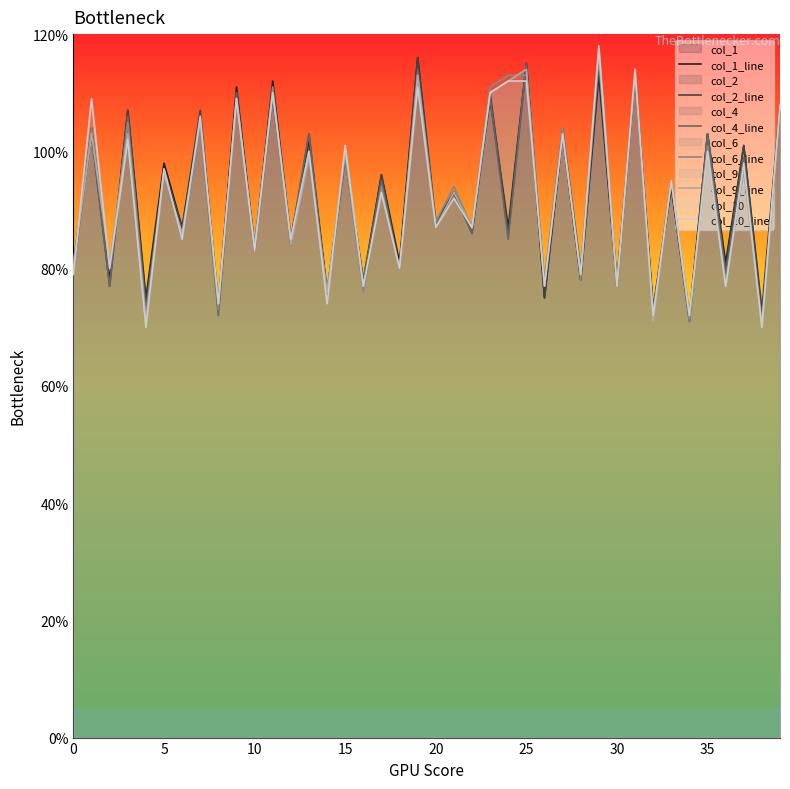

Which series has the largest total across all categories?

col_6_line